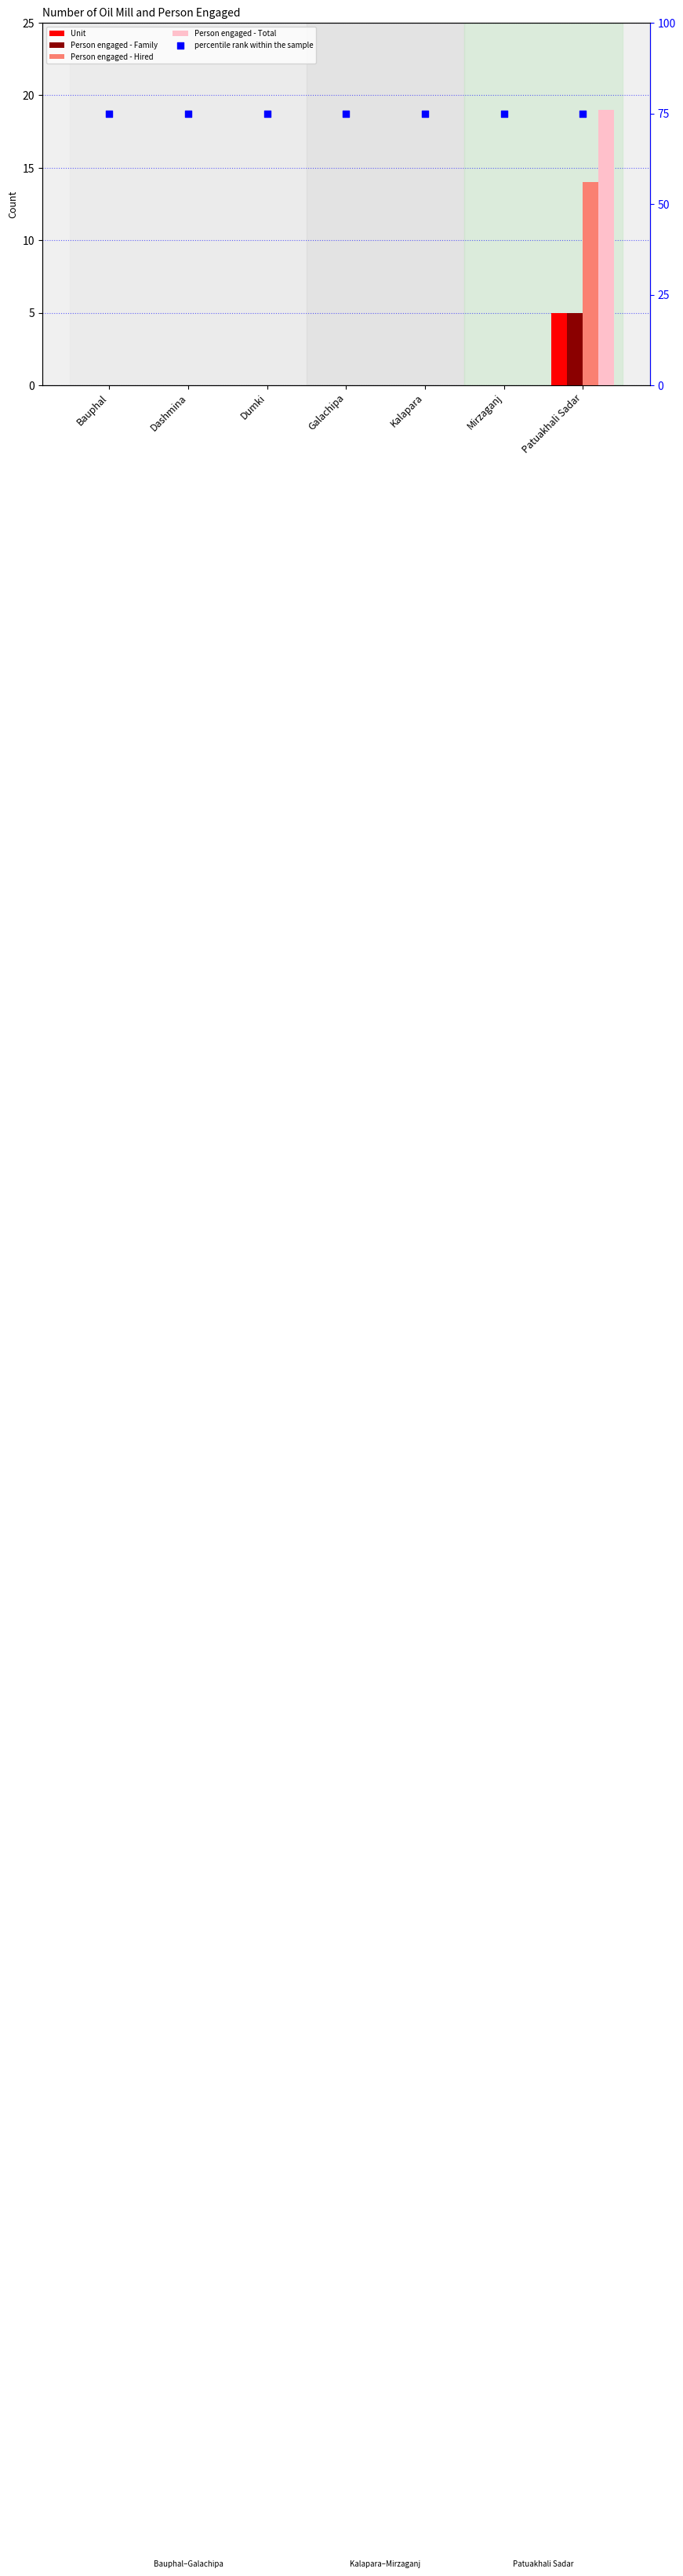

What is the total value across all series at Dashmina?

75